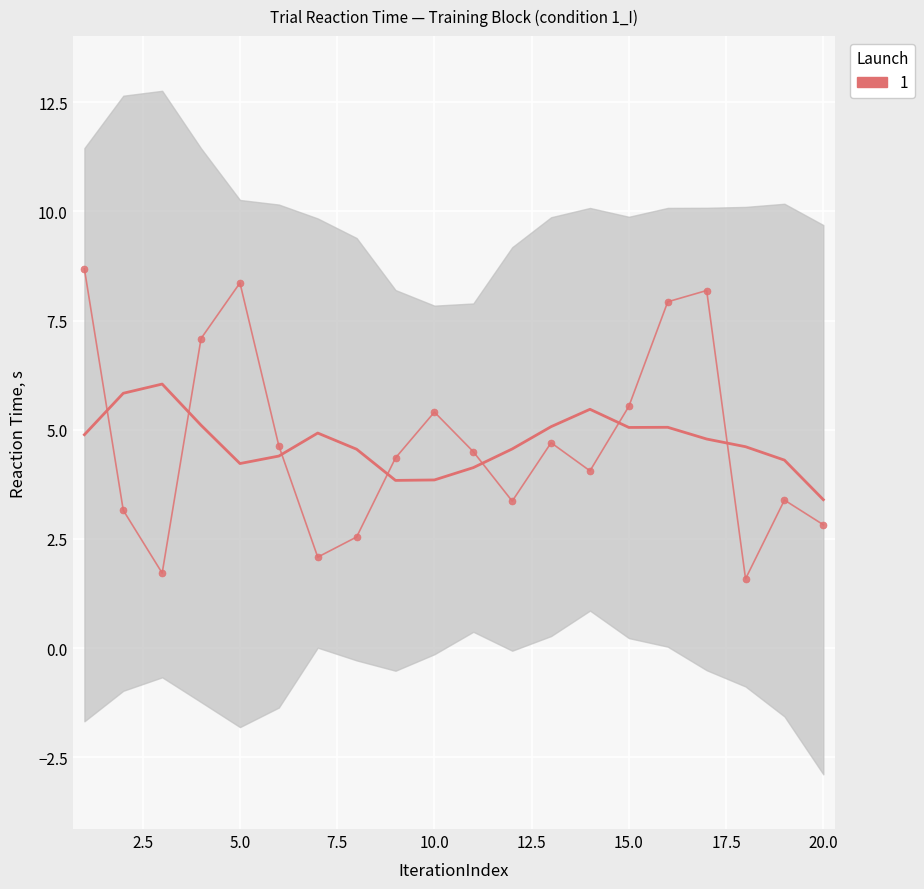

Reading left to right, list all the values displayed in this chart.

1=8.7	2=3.2	3=1.7	4=7.1	5=8.4	6=4.6	7=2.1	8=2.5	9=4.4	10=5.4	11=4.5	12=3.4	13=4.7	14=4.1	15=5.5	16=7.9	17=8.2	18=1.6	19=3.4	20=2.8